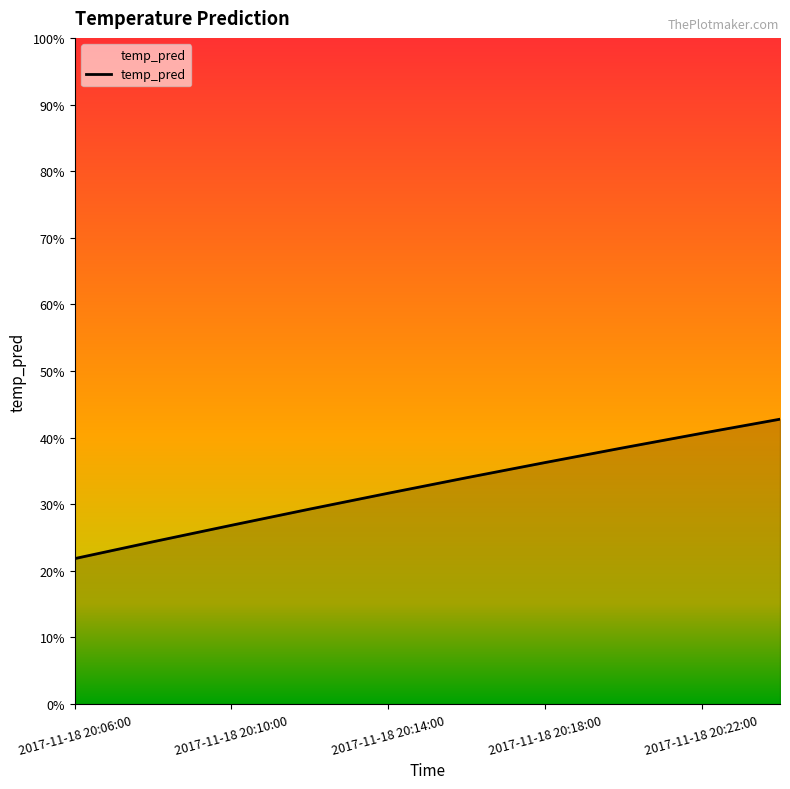

Is this an area chart (filled region under the line)?

Yes